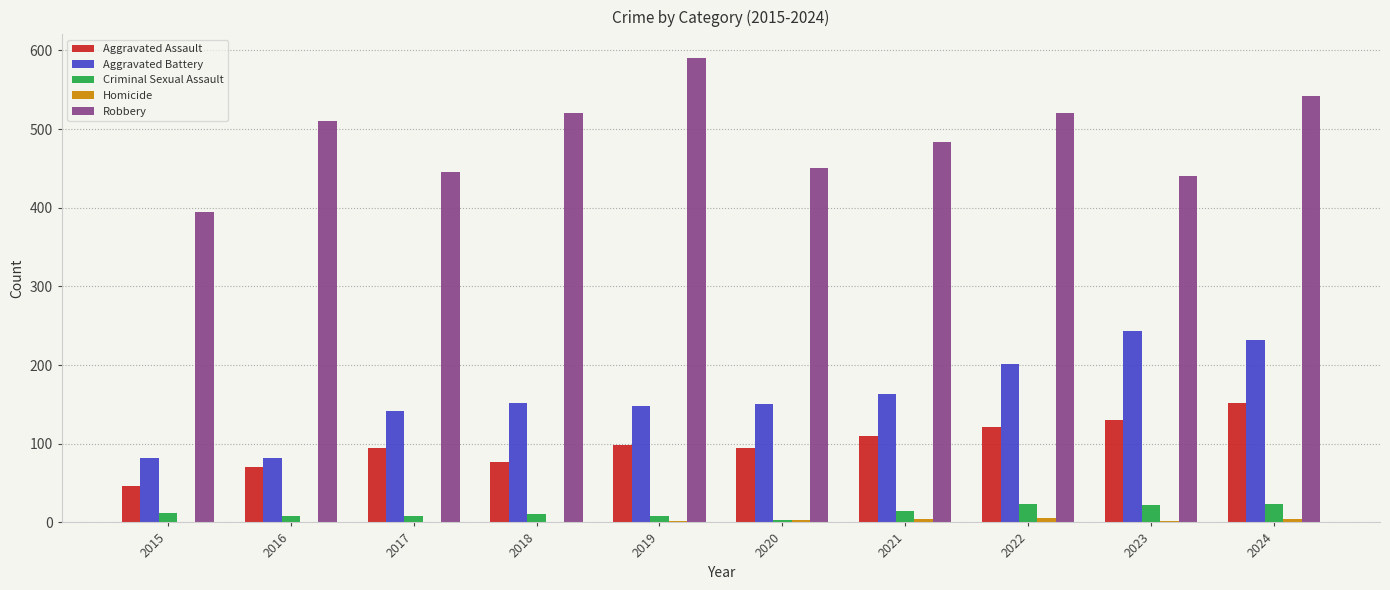

What is the greatest value displayed?

591